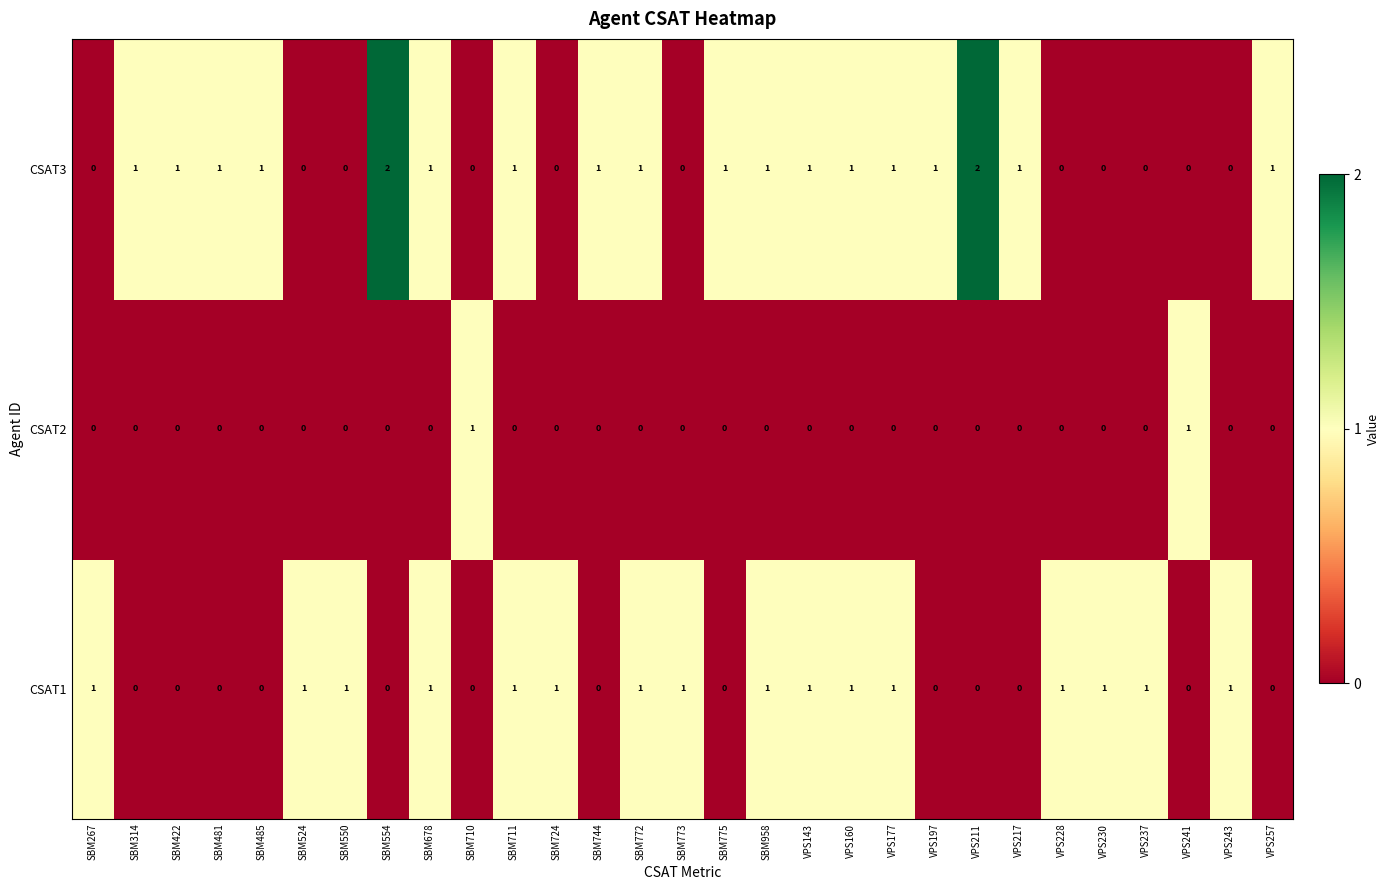

How many CSAT2 values are between 0 and 1?

29